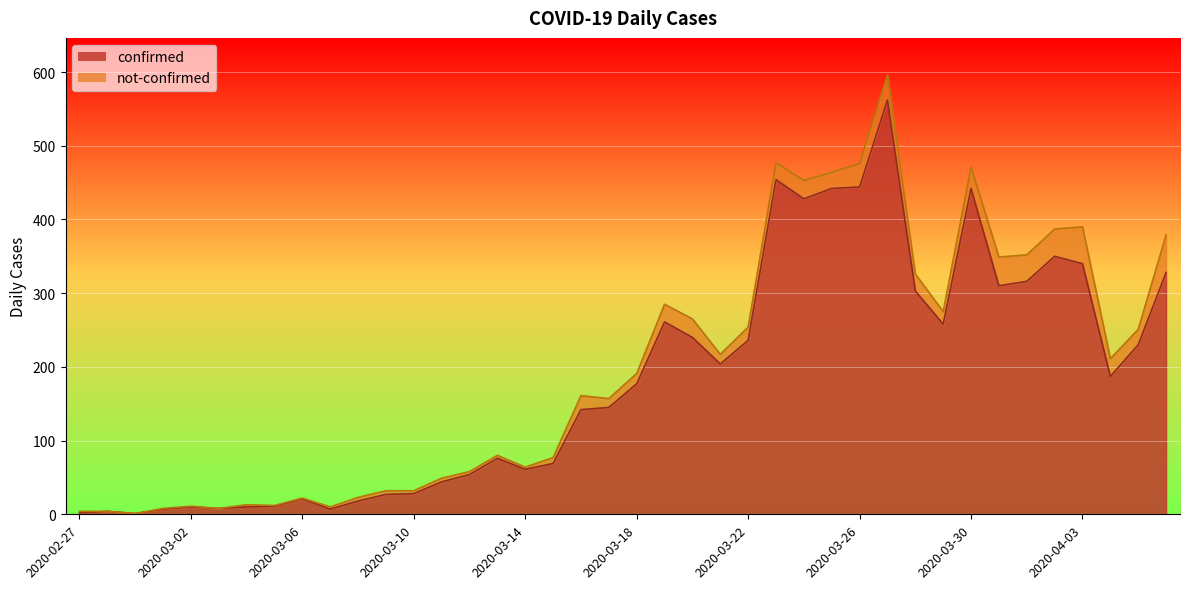

What position from the left is 2020-03-08?

11